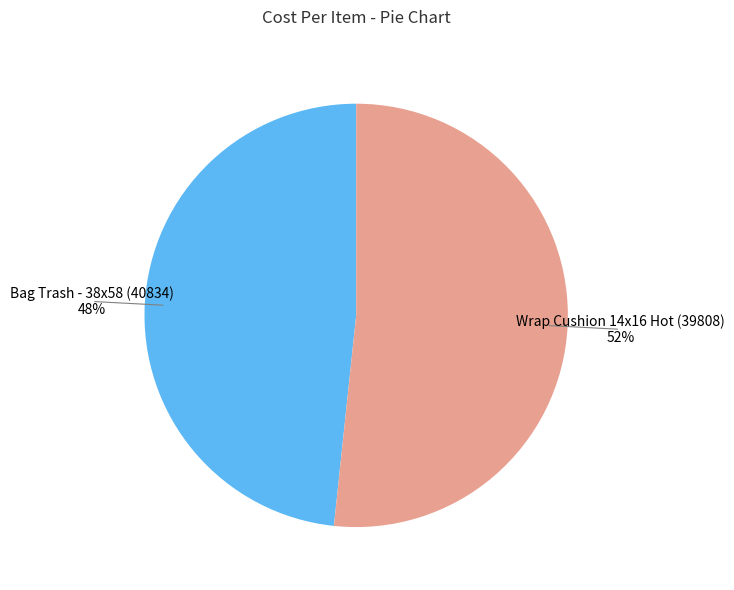

Is there a majority slice in this chart?

Yes